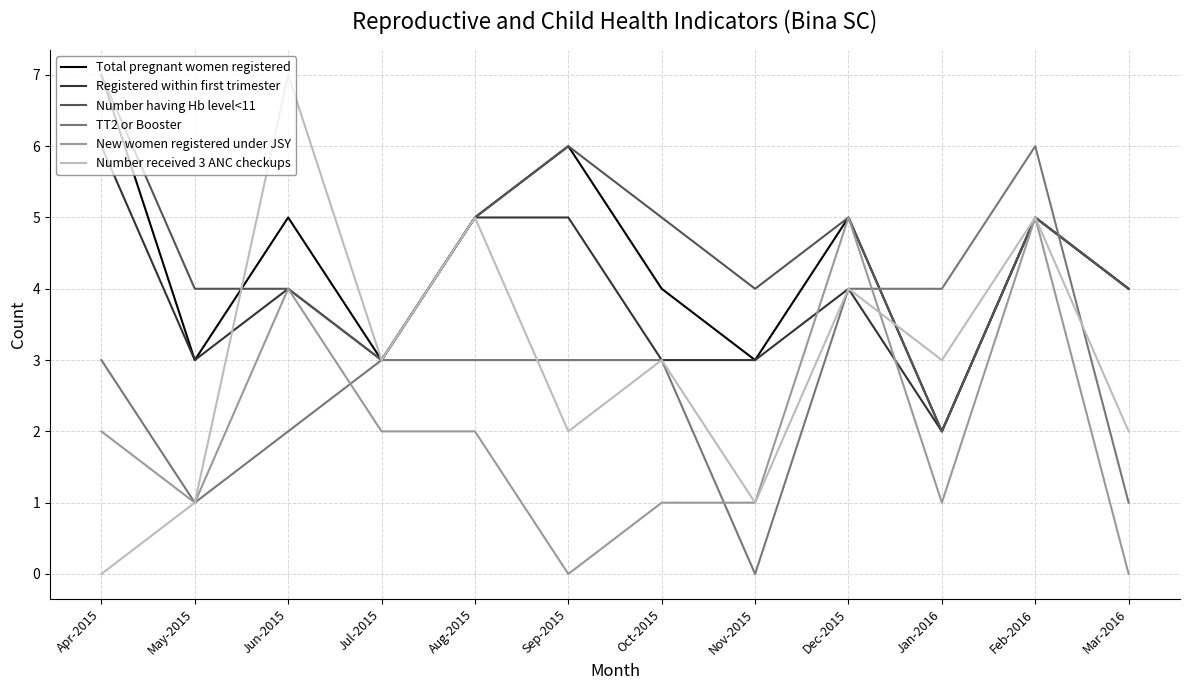

Reading right to left, what are all the values shown in this chart?

Total pregnant women registered: 4	5	2	5	3	4	6	5	3	5	3	7
Registered within first trimester: 4	5	2	4	3	3	5	5	3	4	3	6
Number having Hb level<11: 4	5	2	5	4	5	6	5	3	4	4	7
TT2 or Booster: 1	6	4	4	0	3	3	3	3	2	1	3
New women registered under JSY: 0	5	1	5	1	1	0	2	2	4	1	2
Number received 3 ANC checkups: 2	5	3	4	1	3	2	5	3	7	1	0